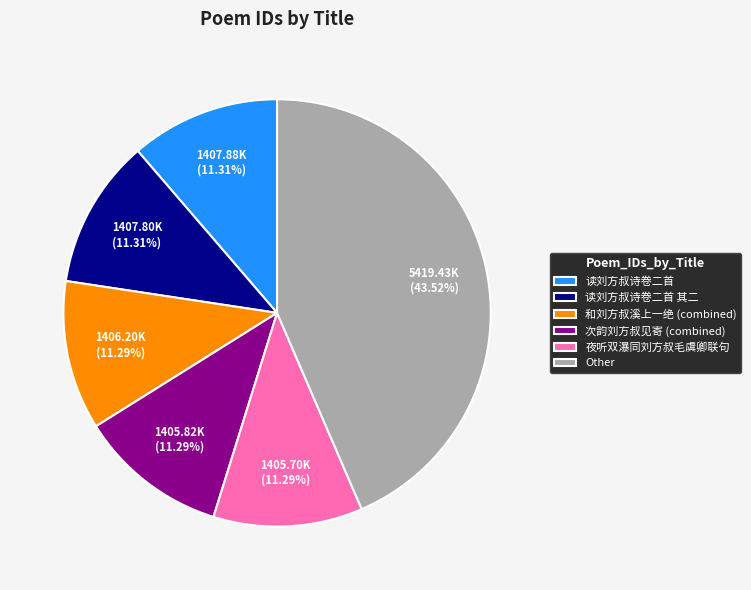

Approximately how many times larger is the value at 次韵刘方叔见寄 (combined) compared to 和刘方叔溪上一绝 (combined)?

1.0